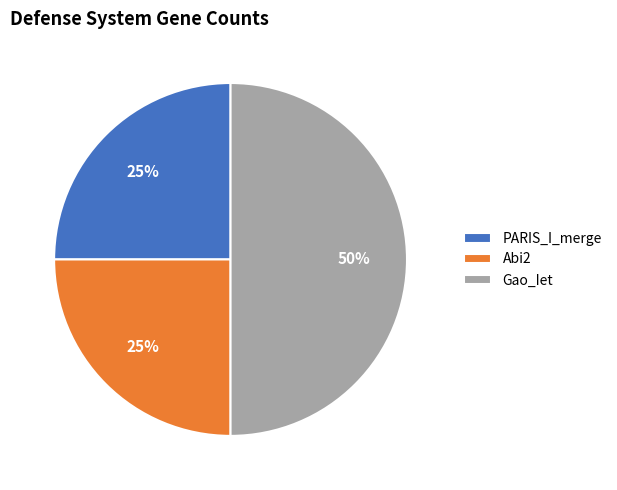

To the nearest percent, what percentage of the pie is PARIS_I_merge?

25%